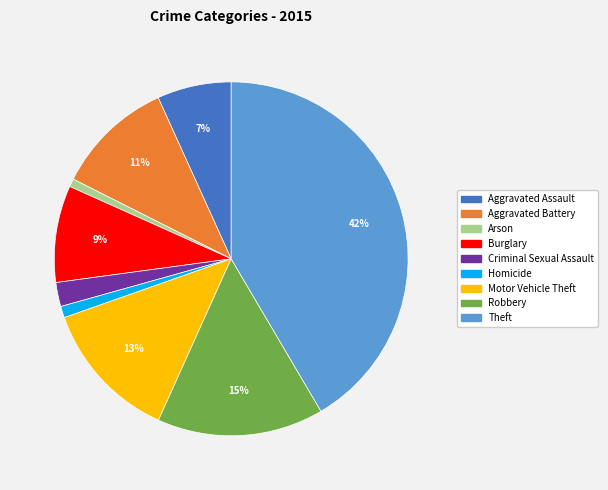

Which category has the biggest portion of the pie?

Theft